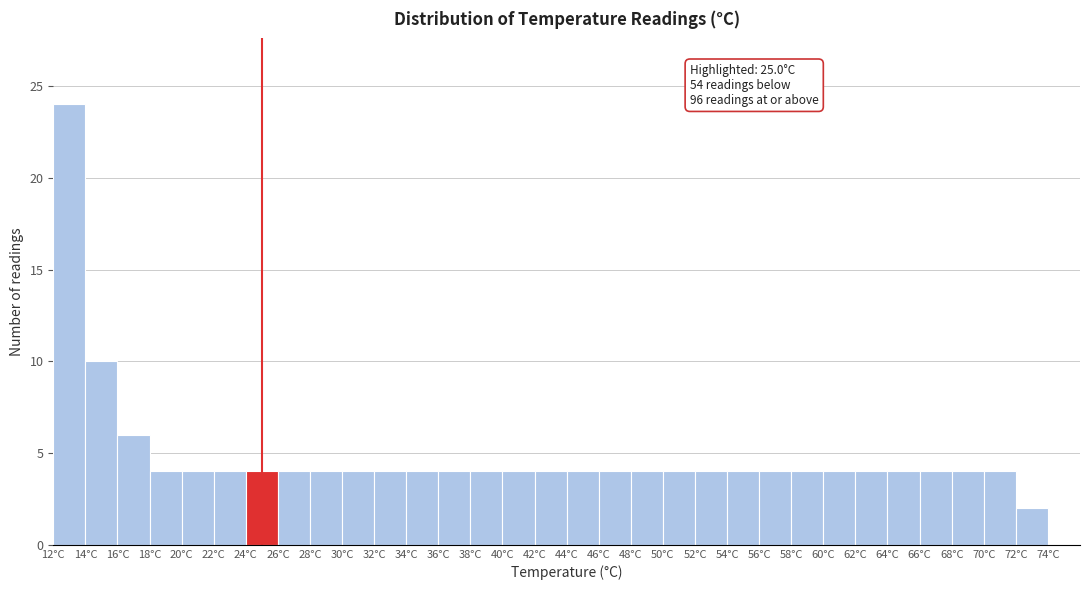

Over which range of the x-axis is the bar tallest?

12 to 14